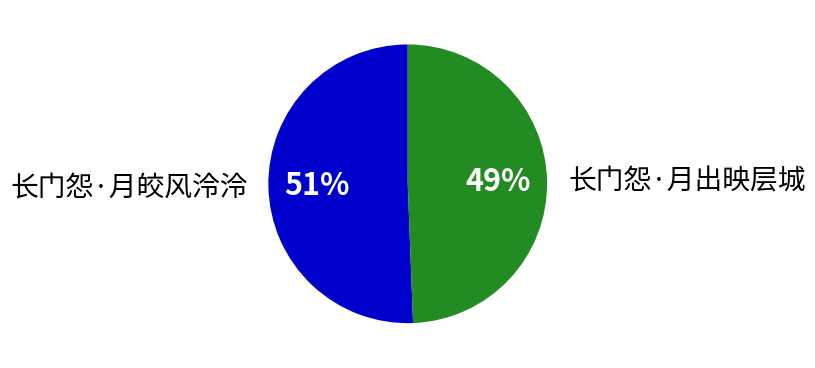

Is there a majority slice in this chart?

Yes